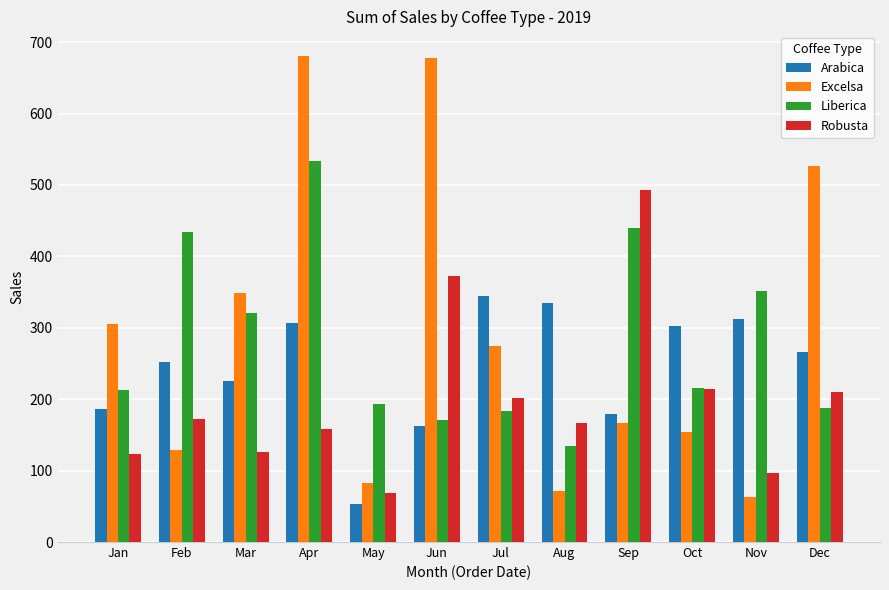

How many bars are there in each group?

4